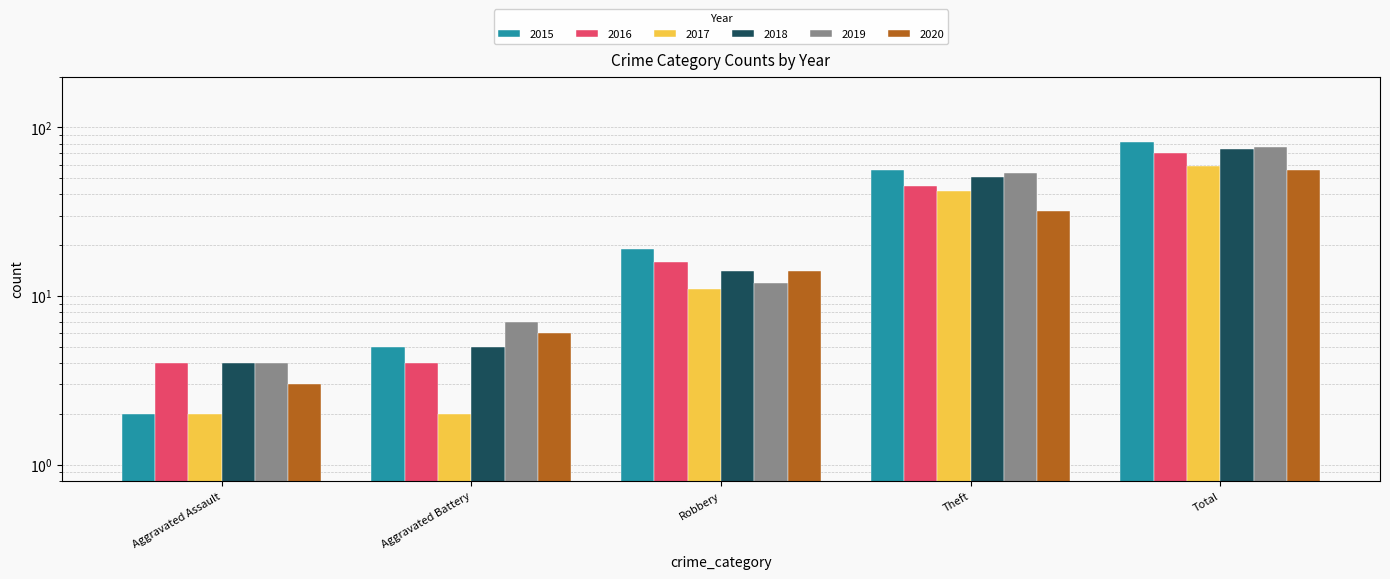

Which category has the lowest value in the 2016 series?

Aggravated Assault